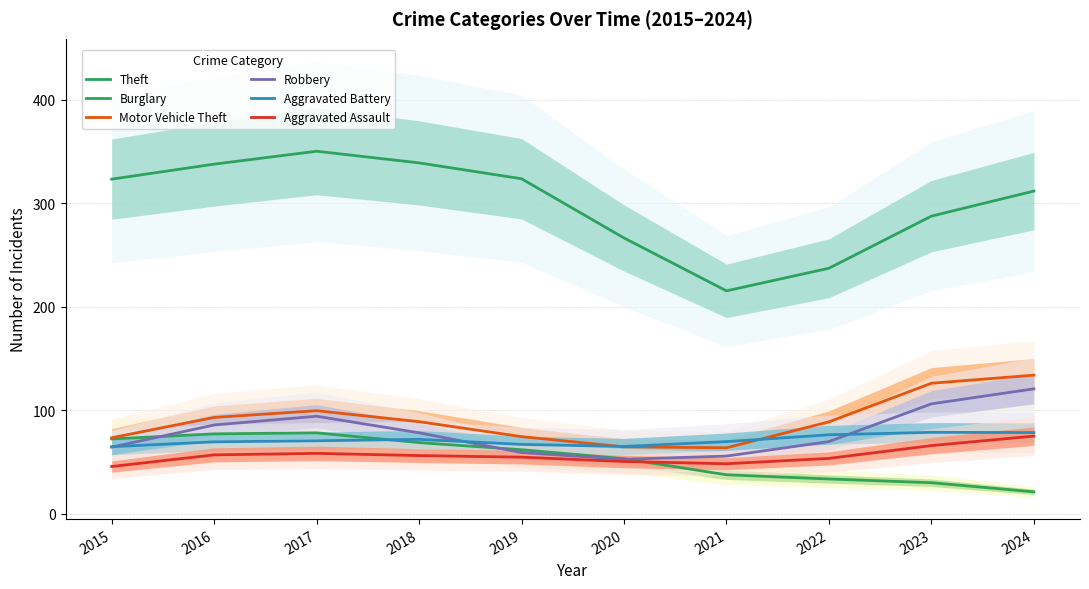

What is the difference between the Burglary values at 2023 and 2018?

38.8